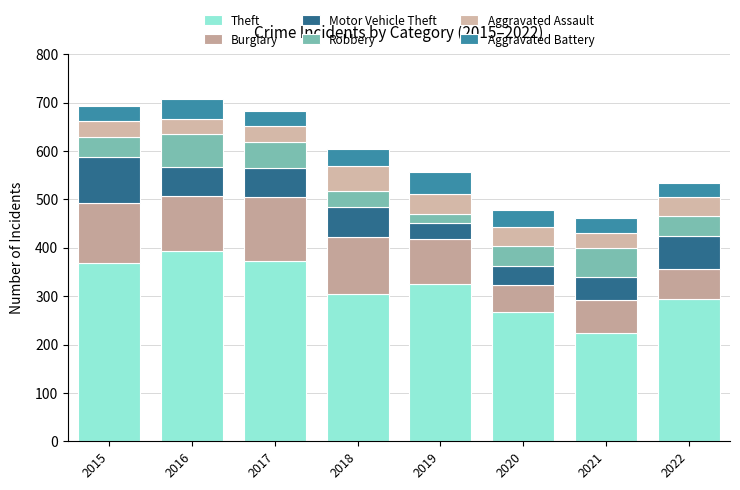

What is the difference between the maximum and minimum values in the Aggravated Assault series?

18